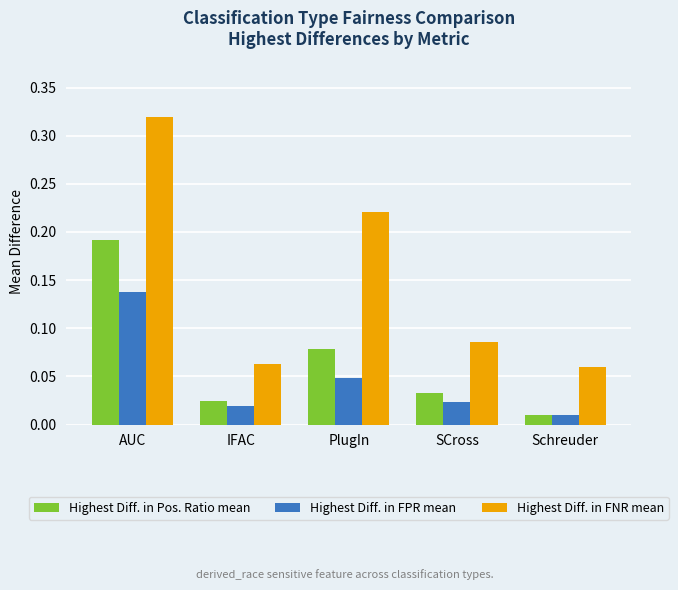

List the series in order of their peak value, lowest first.

Highest Diff. in FPR mean, Highest Diff. in Pos. Ratio mean, Highest Diff. in FNR mean